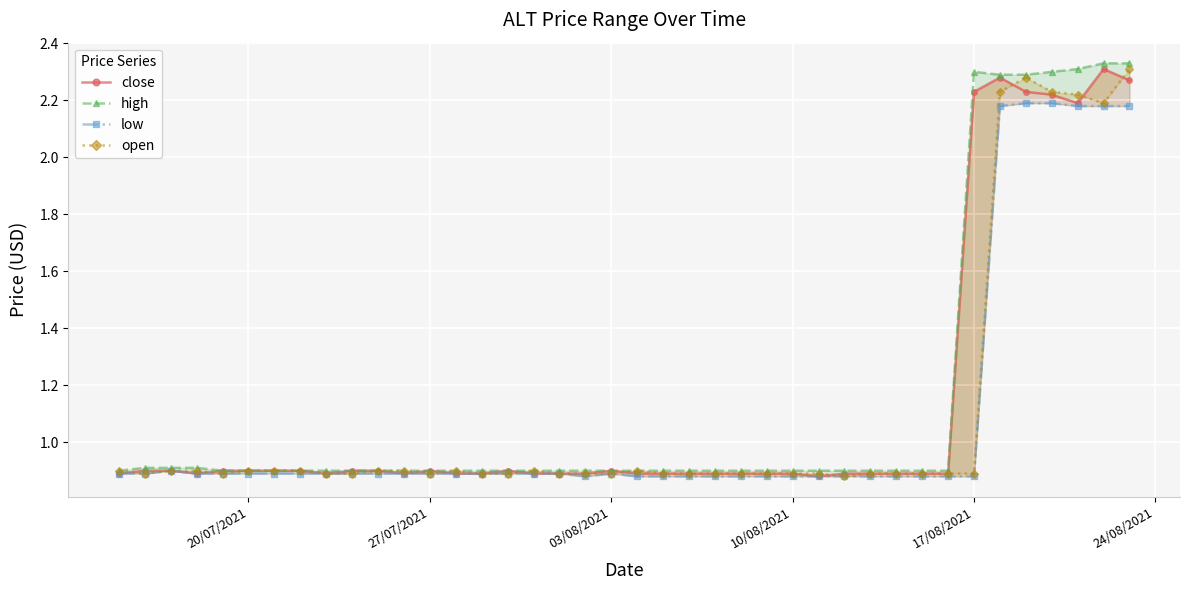

Is it true that close equals 1.5 at 9?

False